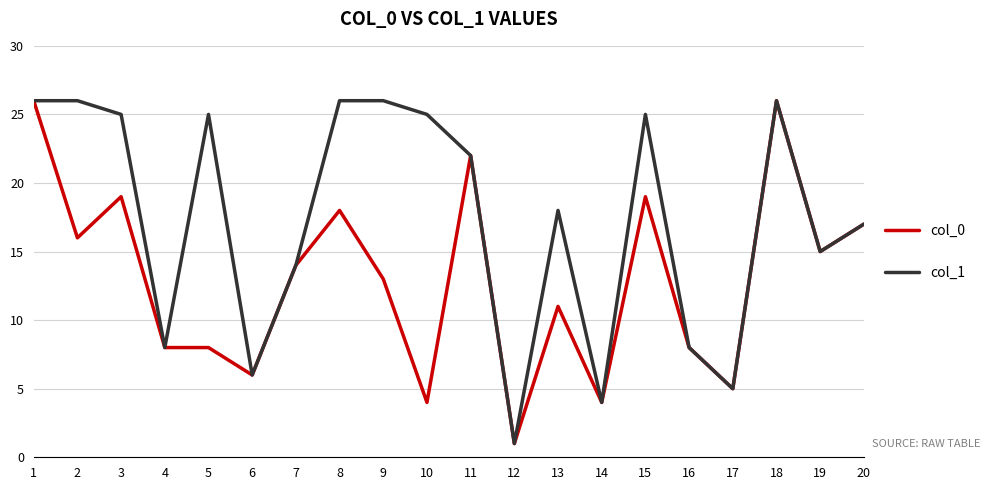

Which label corresponds to the smallest value in the chart?

12